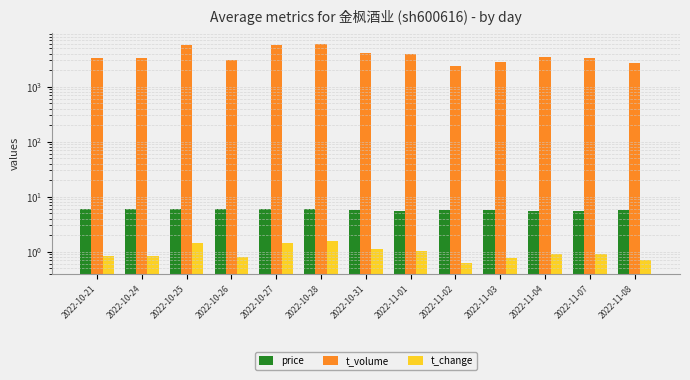

What is the label of the 10th bar from the left?

2022-11-03